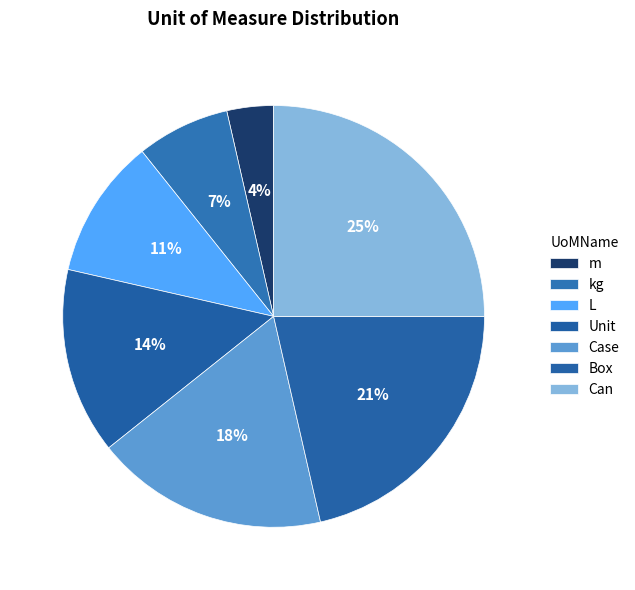

How many slices are in this pie chart?

7